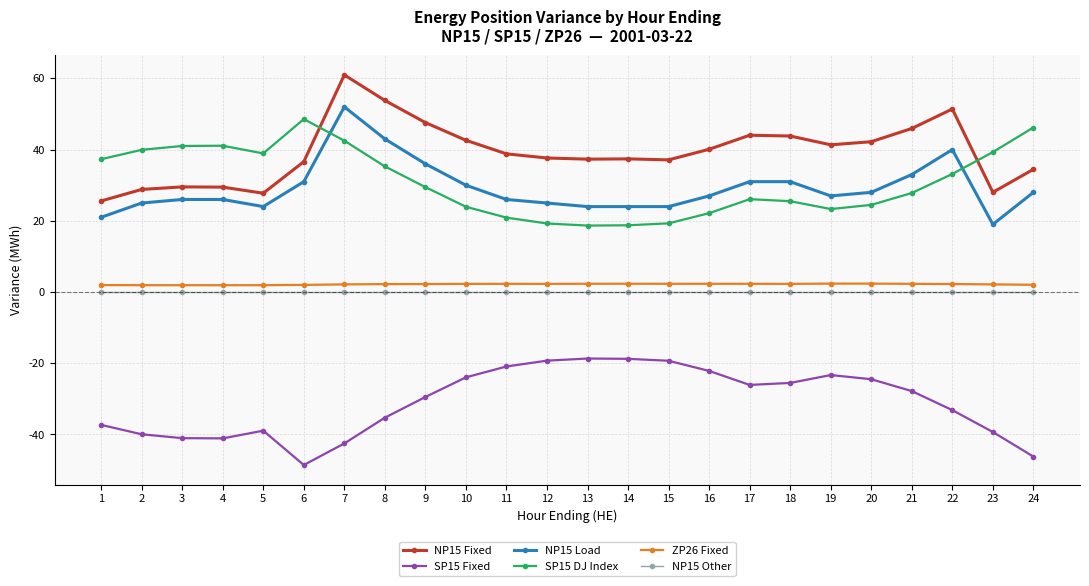

Which series has the largest range (max minus min)?

NP15 Fixed